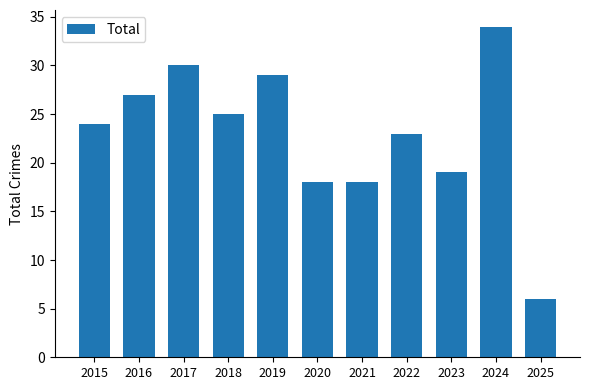

What is the value of the 6th bar from the left?

18